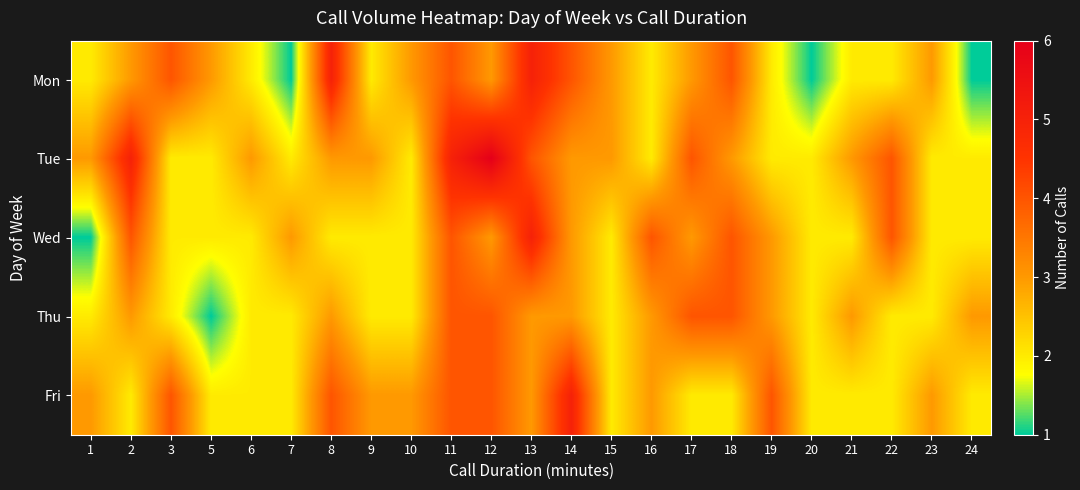

Count the number of data series in this chart.

5